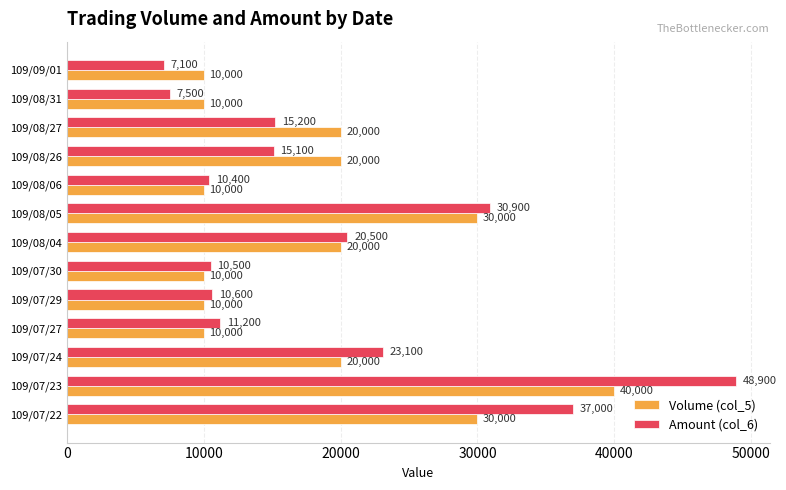

List the series in order of their overall mean, highest first.

Amount (col_6), Volume (col_5)